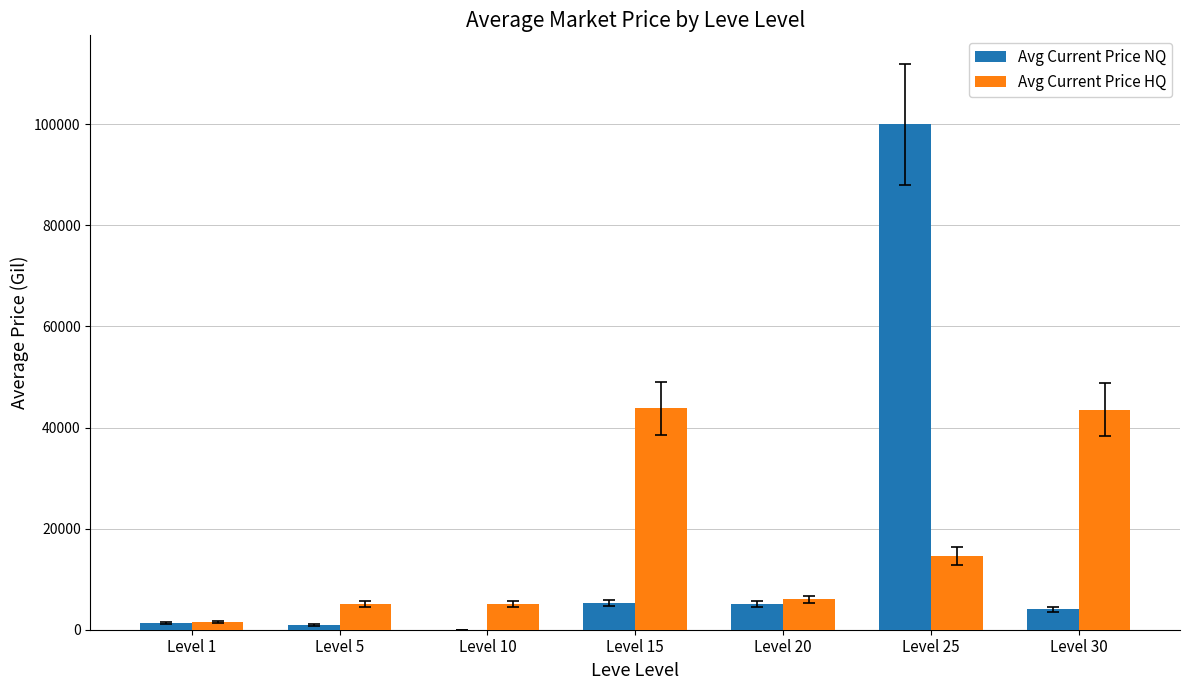

Which series changed the most between Level 1 and Level 30?

Avg Current Price HQ